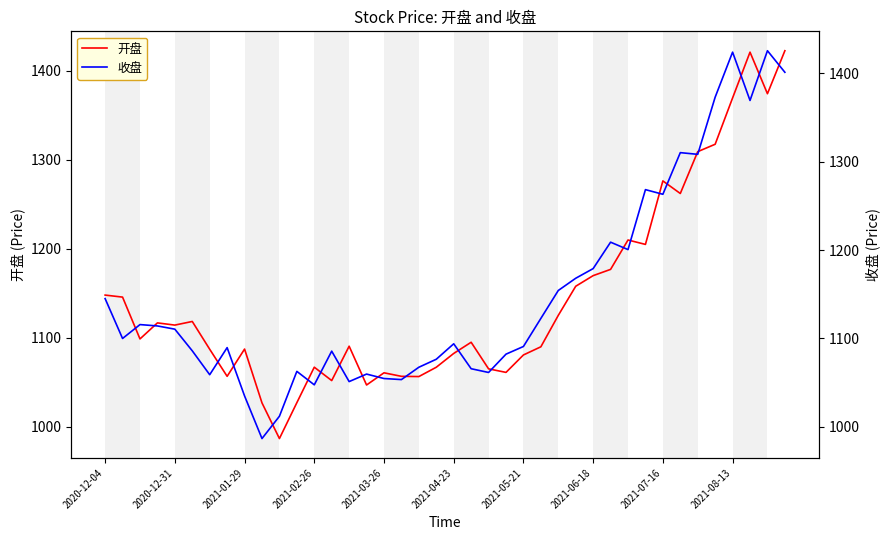

What is the lowest value of the 开盘 series?

986.7